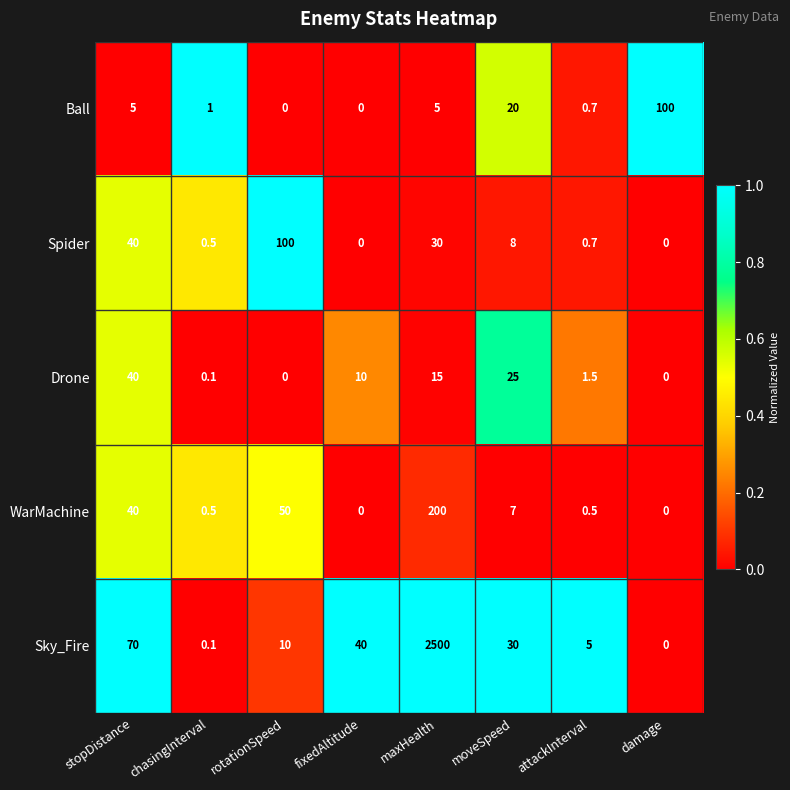

Is it true that Drone equals 1.5 at attackInterval?

True